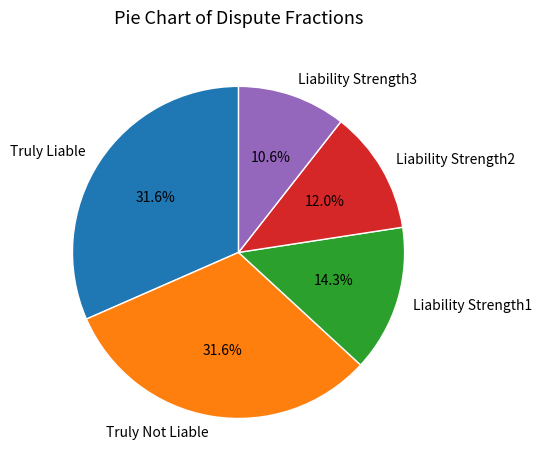

True or false: Truly Liable accounts for 26% of the total.

False